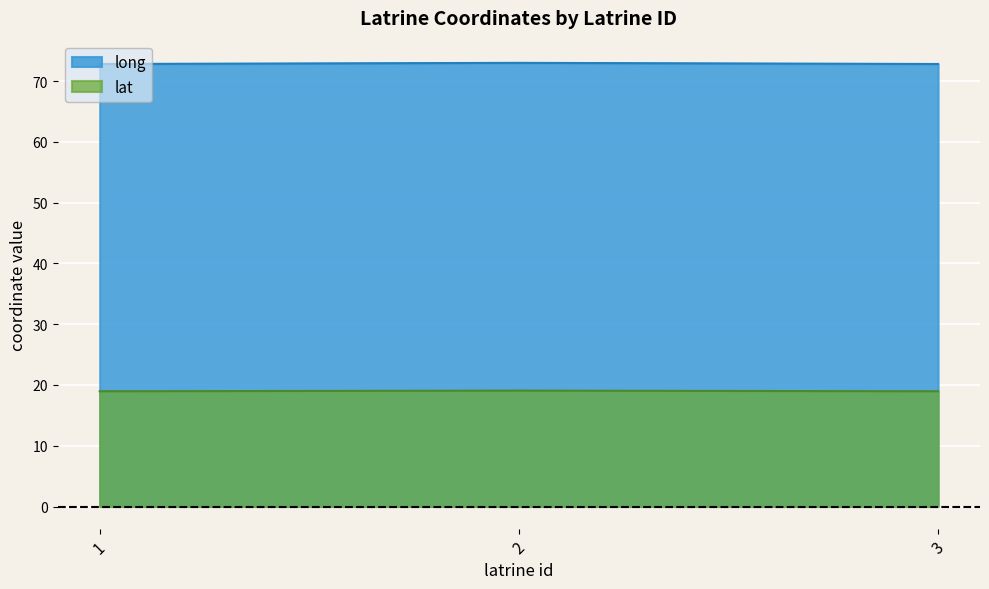

Which category has the highest value across all series?

2